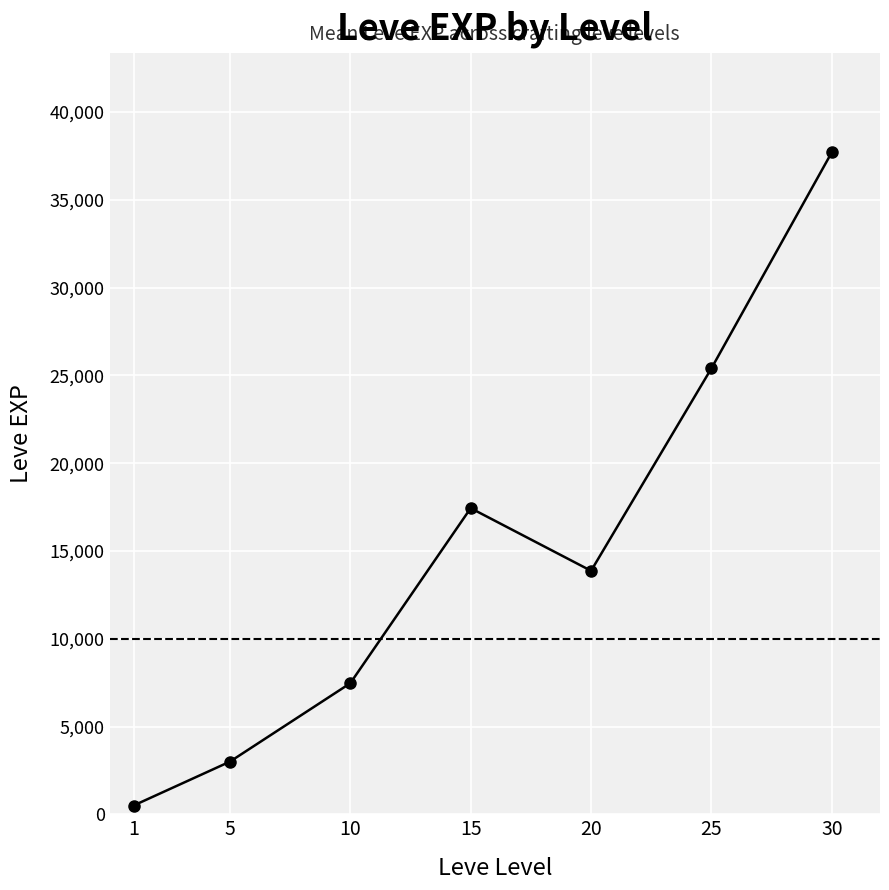

Where is the first local maximum?

15